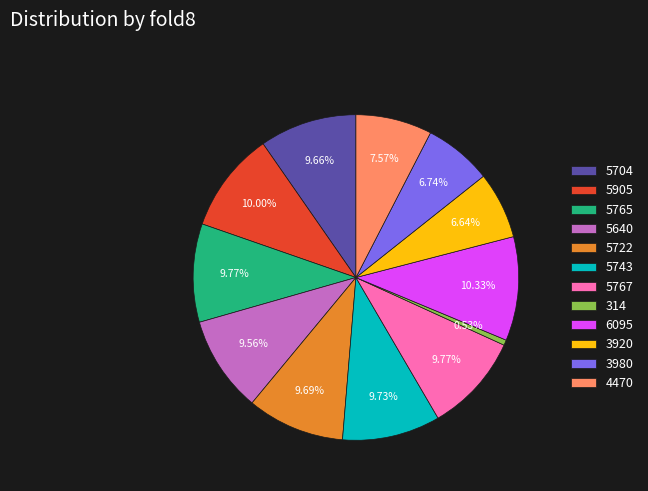

Is there a majority slice in this chart?

No